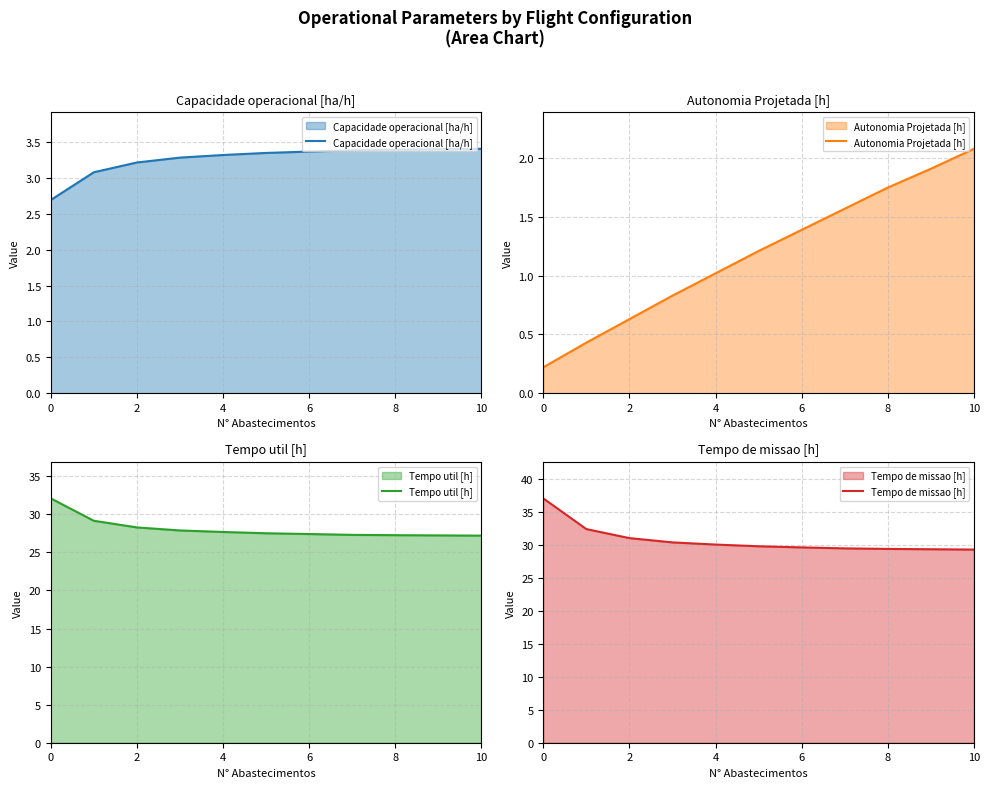

True or false: Capacidade operacional [ha/h] has a value of 1.3 at 8.

False